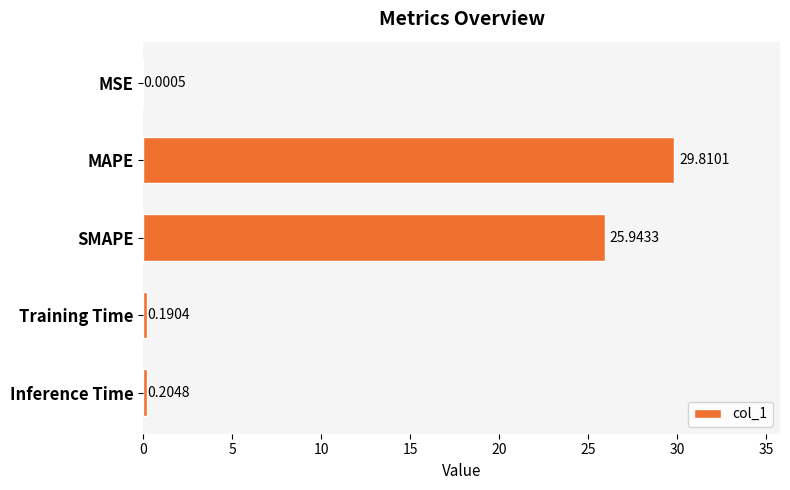

What is the sum of the values at SMAPE and MAPE?

55.8